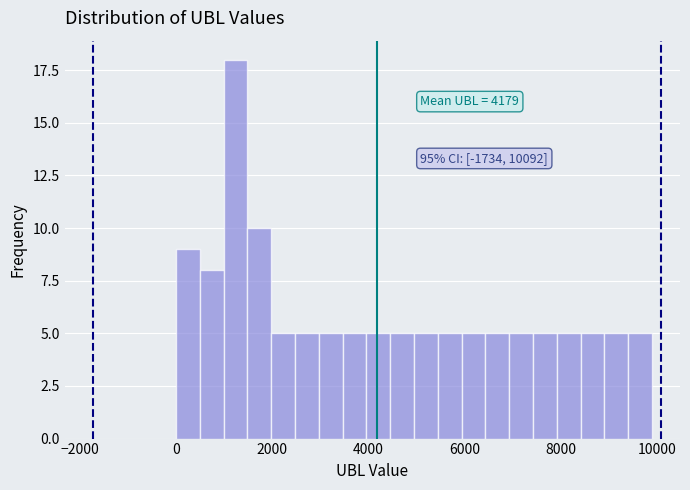

Read against the x-axis, roughly where is the centre of the tallest bar?

1200